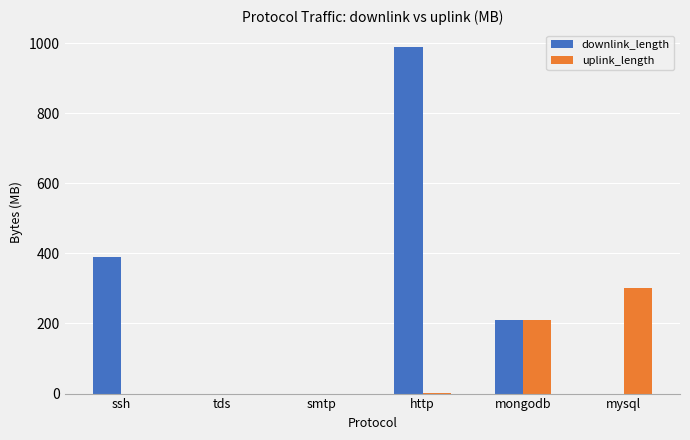

Which category has the highest value across all series?

http